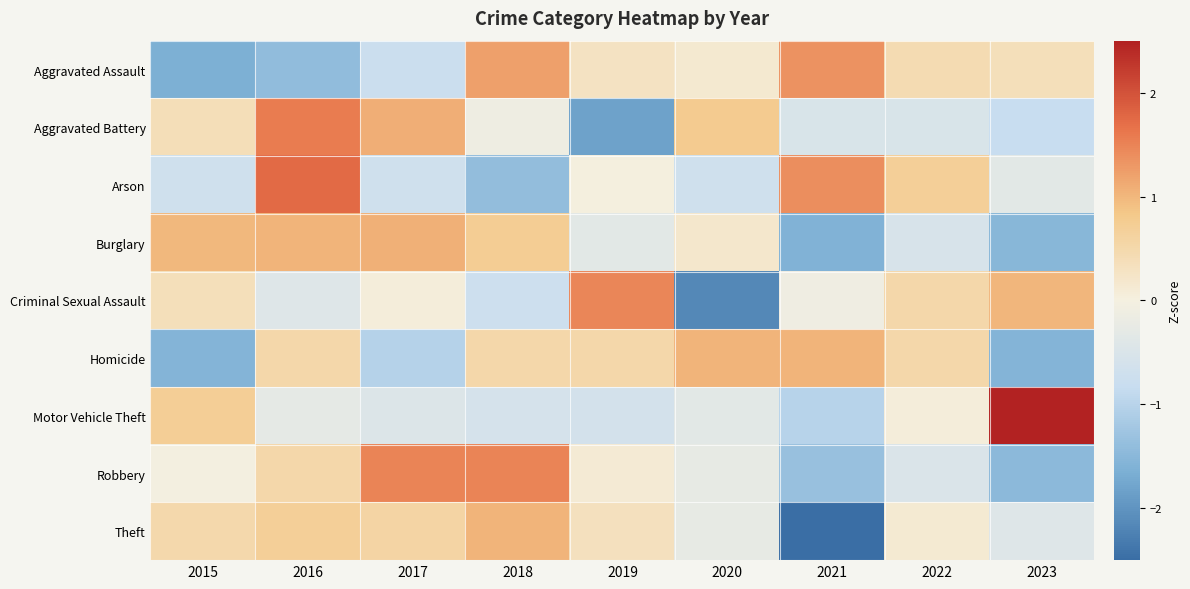

Between 2019 and 2020, which series saw the biggest shift?

Criminal Sexual Assault